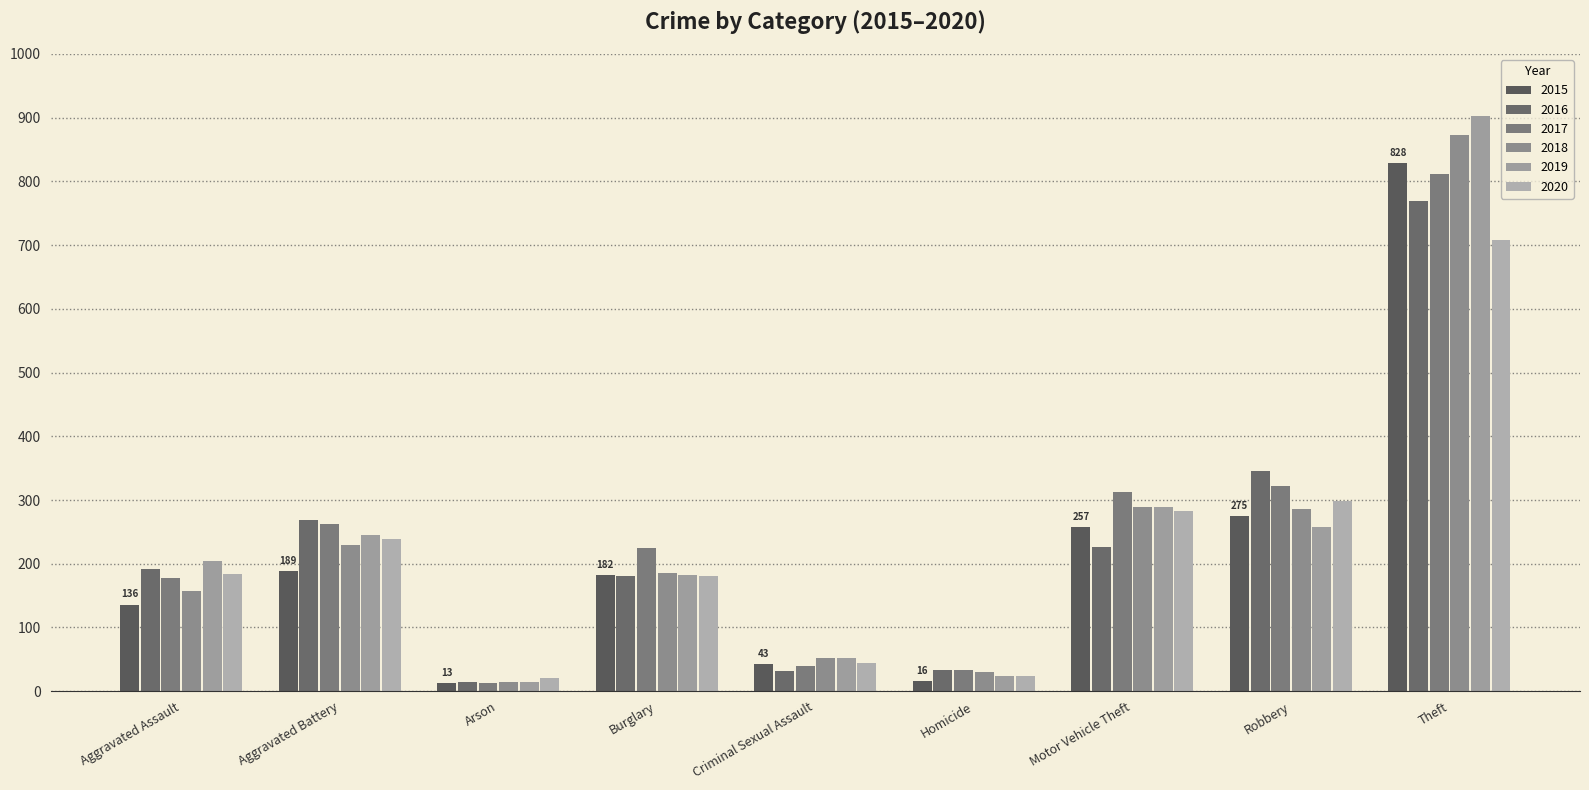

What is the maximum value for 2015?

828